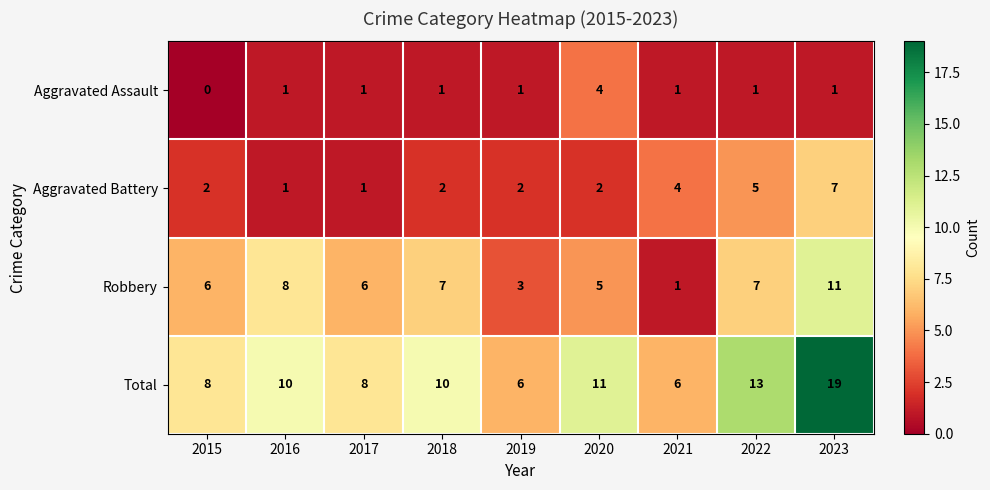

What is the maximum value shown in the chart?

19